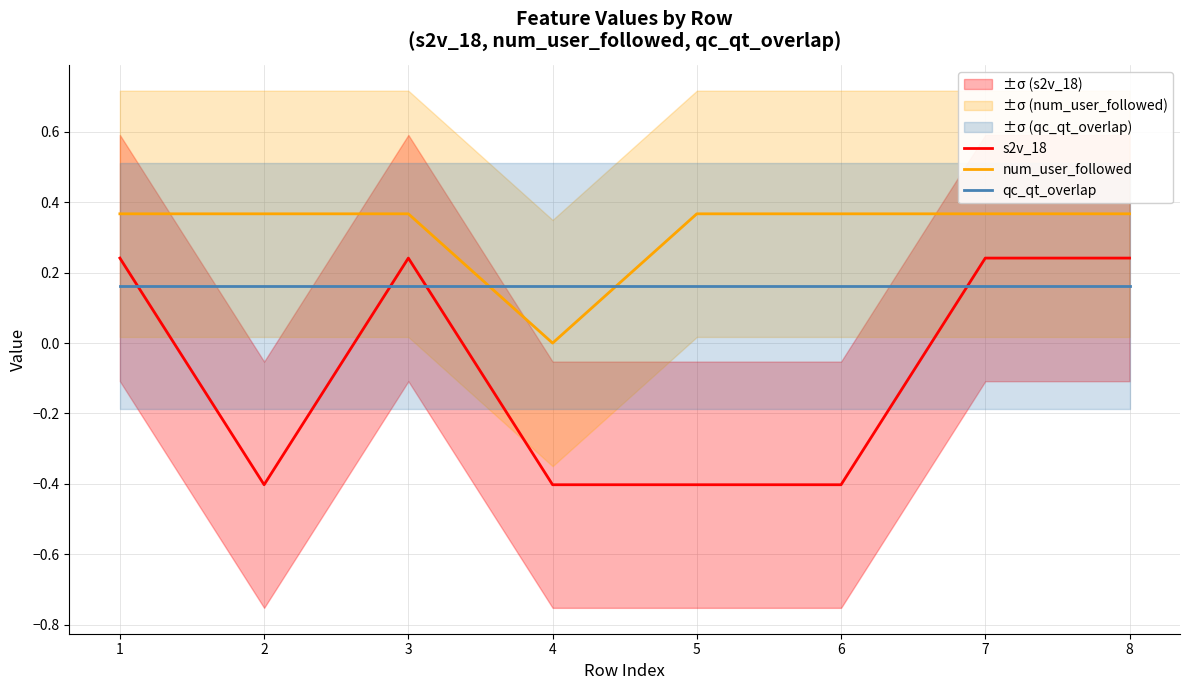

Which category has the highest value across all series?

1